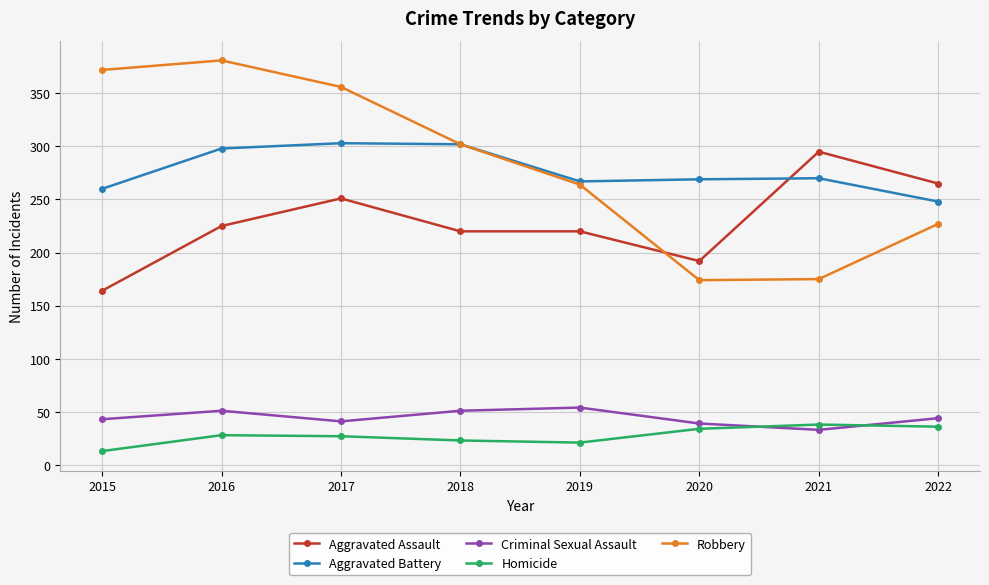

How many lines are shown in the chart?

5